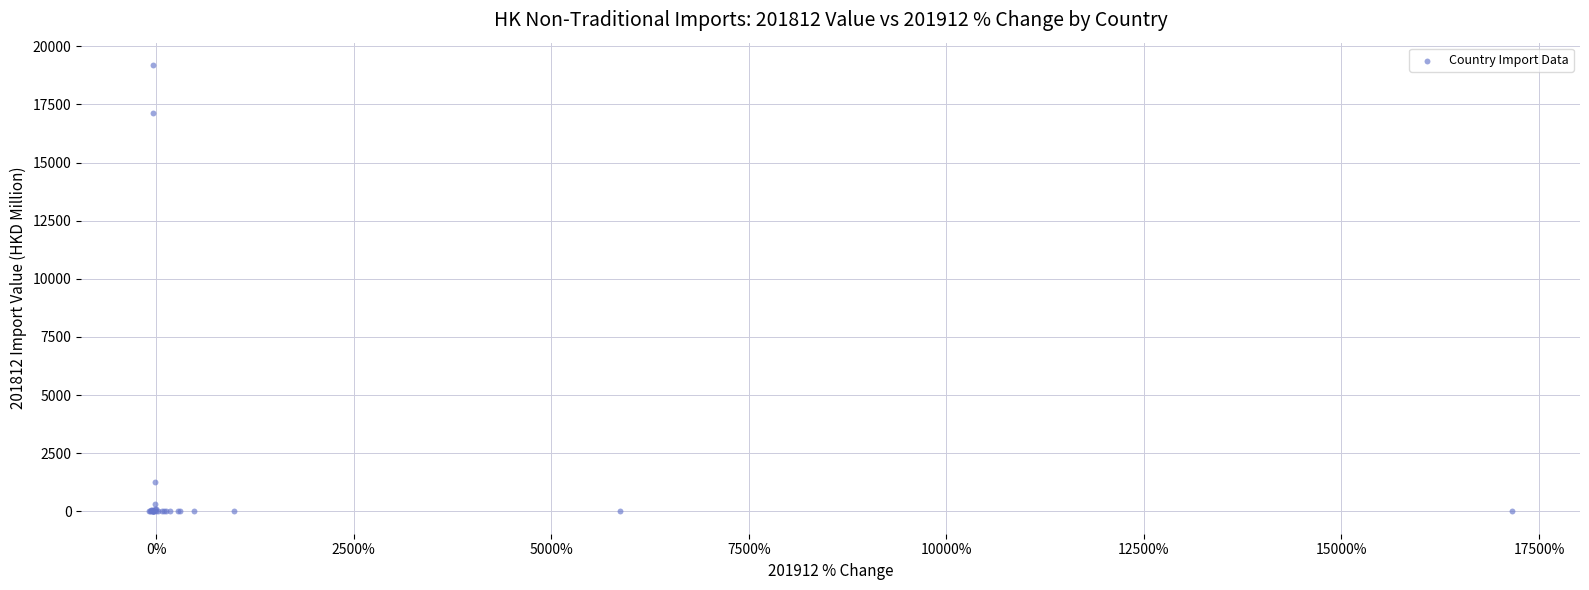

What Y value in the scatter plot is closest to 9596?

17143.8